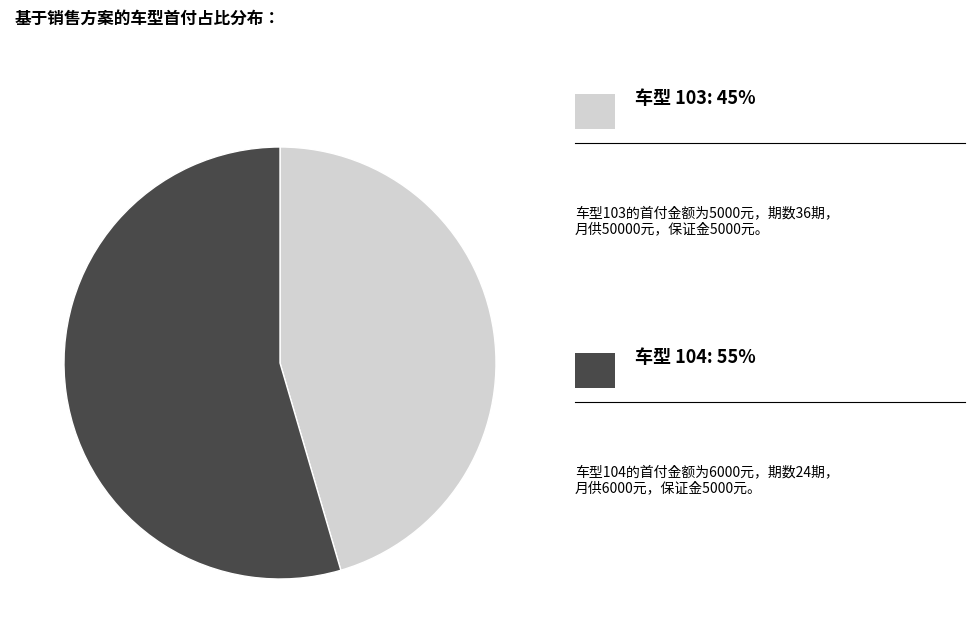

Does any single category account for the majority?

Yes